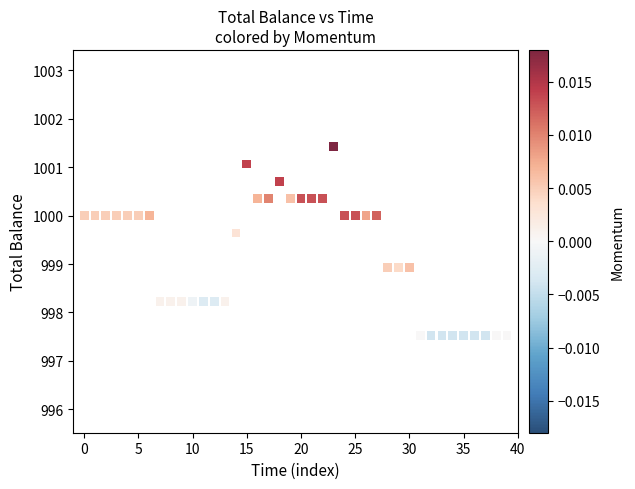

What is the range of Y values (max minus min)?

3.9